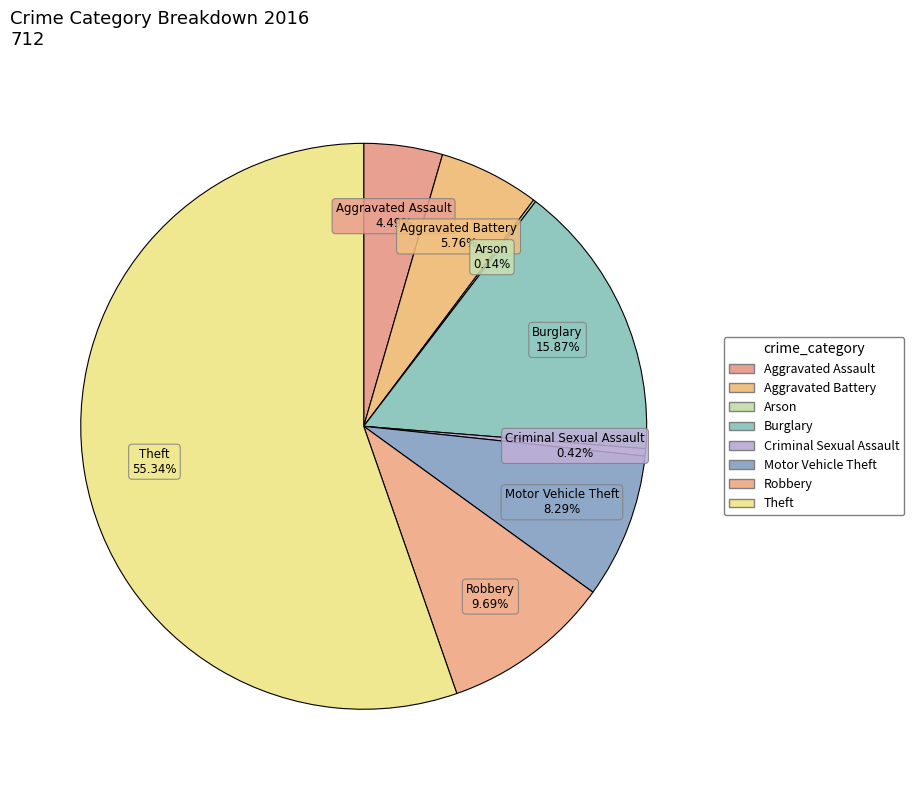

Is there a majority slice in this chart?

Yes